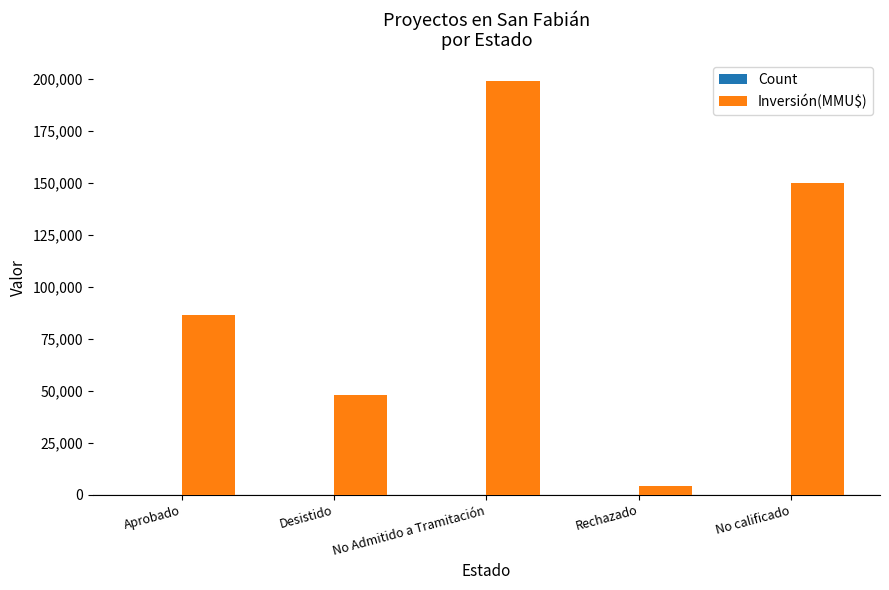

At which category is the sum across all series the highest?

No Admitido a Tramitación